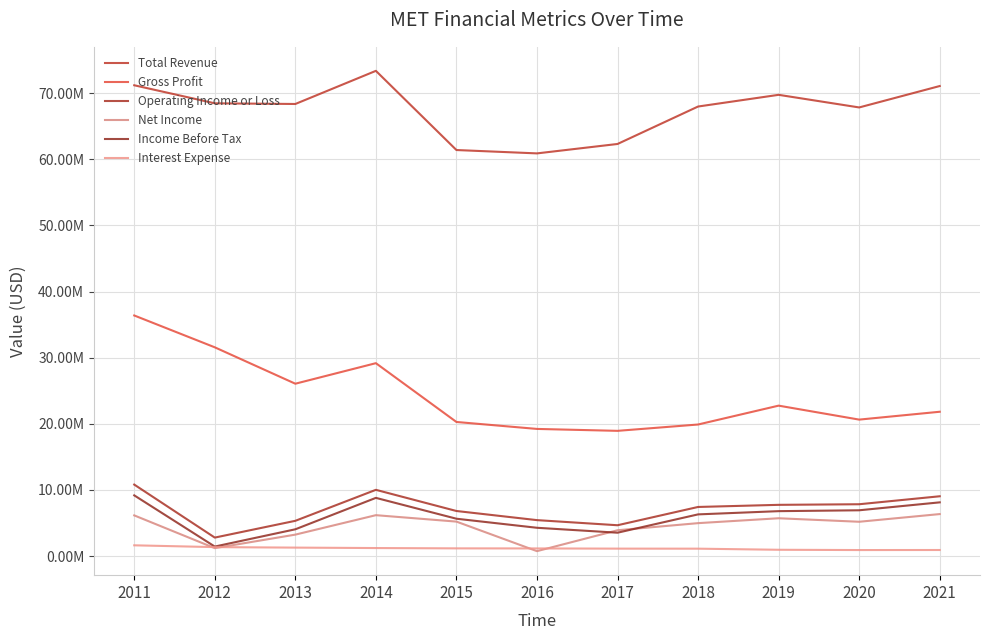

How many interior local valleys does the Operating Income or Loss series have?

2